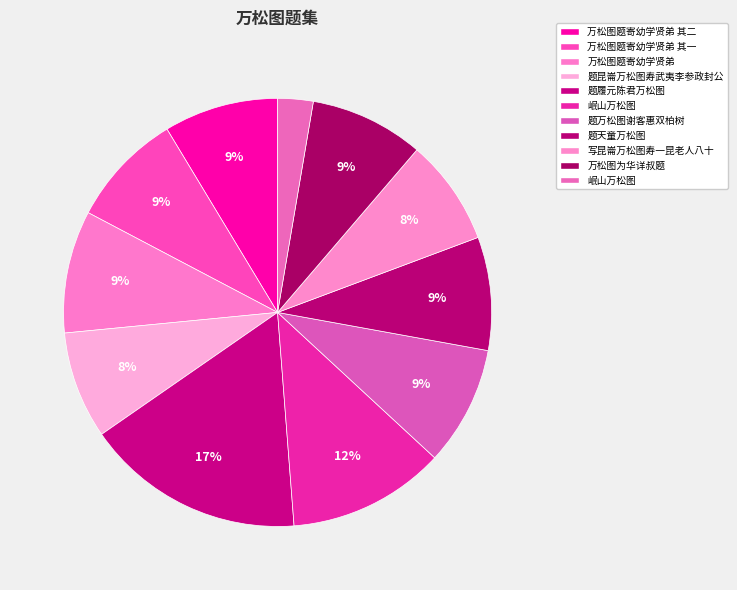

How many segments does this pie chart have?

11